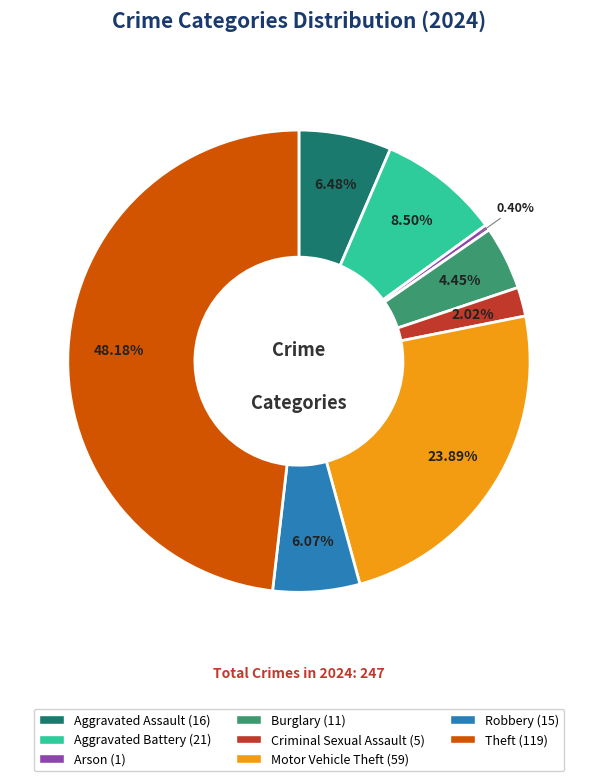

Is there any slice that represents more than half of the pie?

No